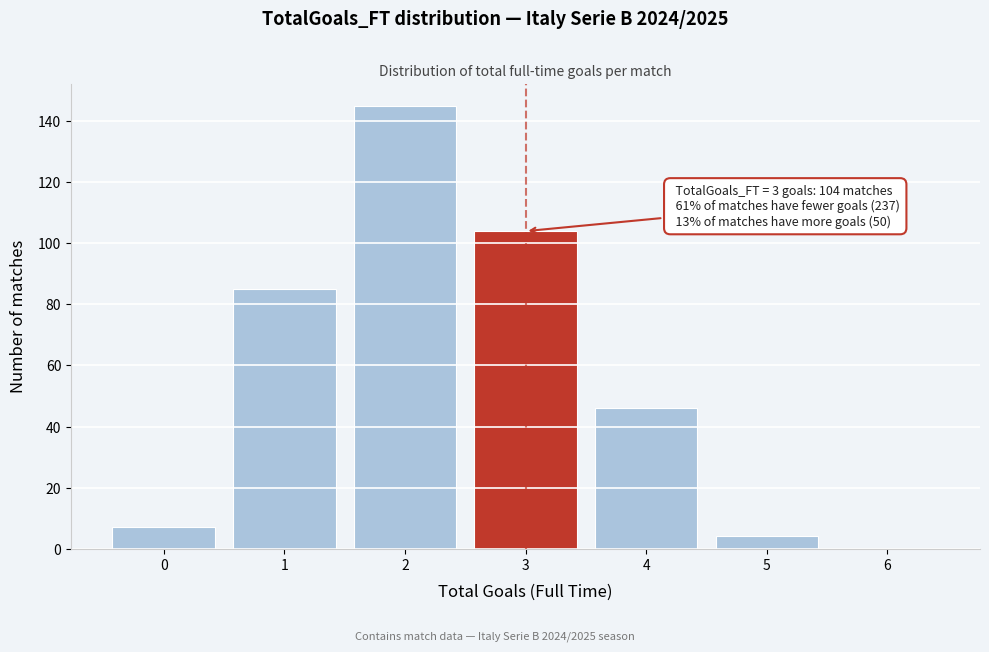

Reading right to left, list all the values displayed in this chart.

6=0	5=4	4=46	3=104	2=145	1=85	0=7